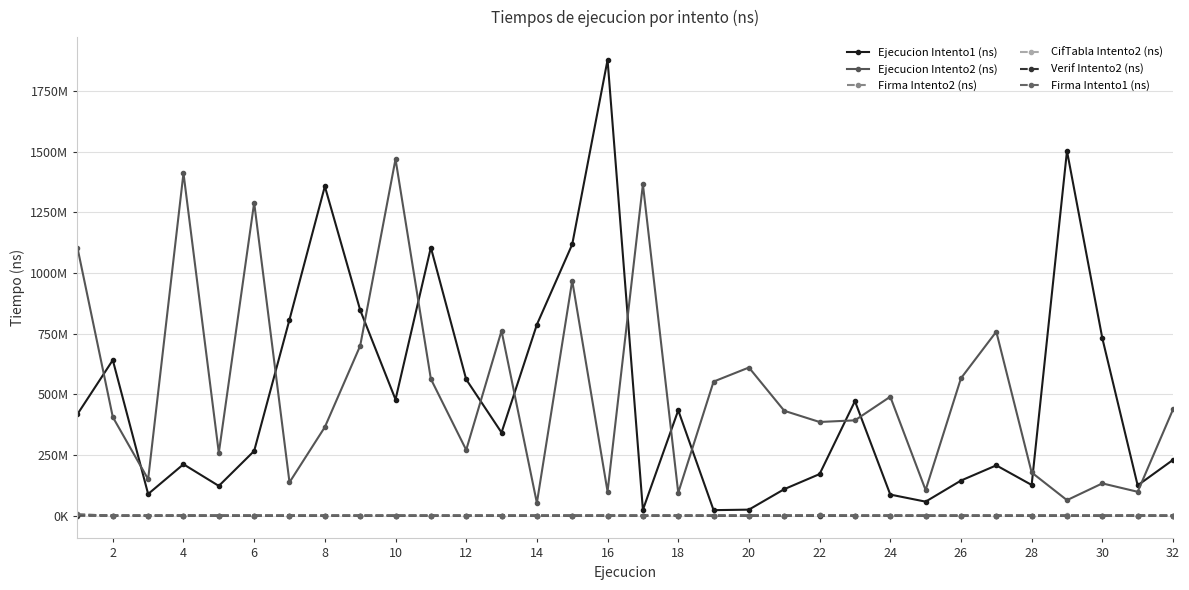

What are all the series names shown in the legend?

Ejecucion Intento1 (ns), Ejecucion Intento2 (ns), Firma Intento2 (ns), CifTabla Intento2 (ns), Verif Intento2 (ns), Firma Intento1 (ns)